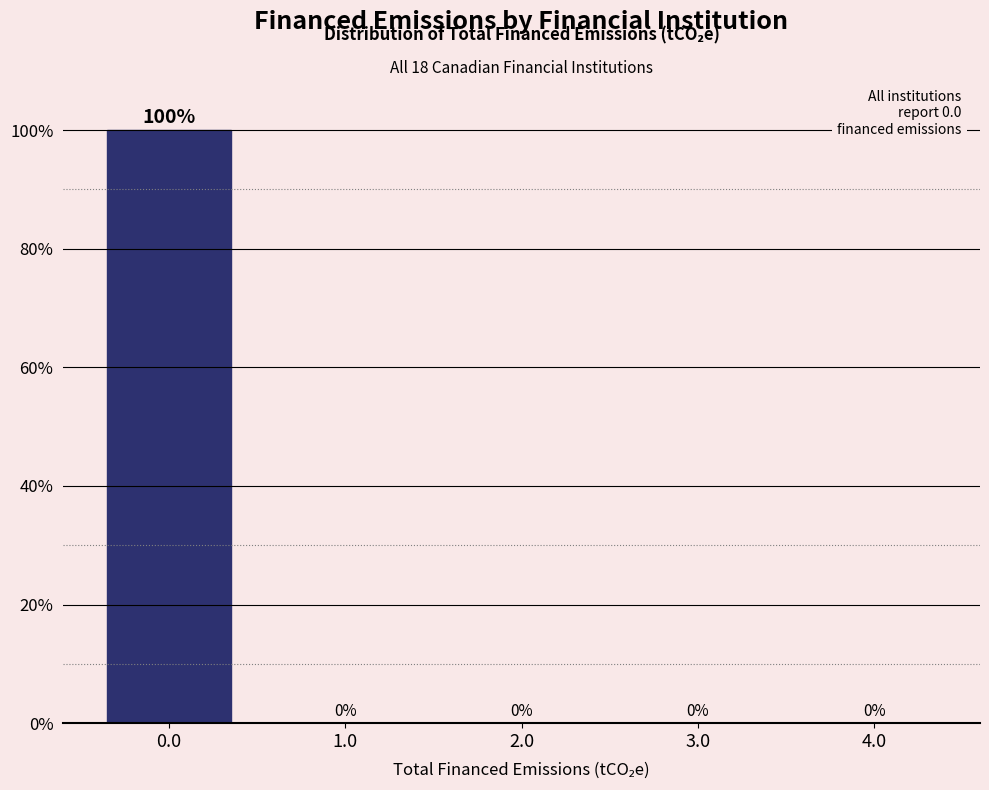

Reading right to left, what are all the values shown in this chart?

4.0=0	3.0=0	2.0=0	1.0=0	0.0=100